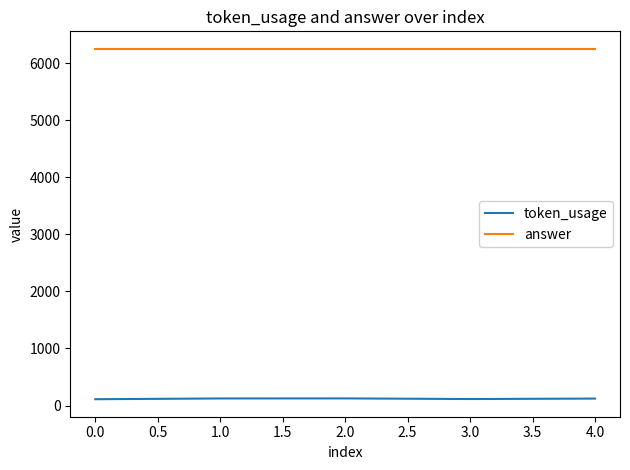

The answer series shows 10304 at 0.0. True or false?

False